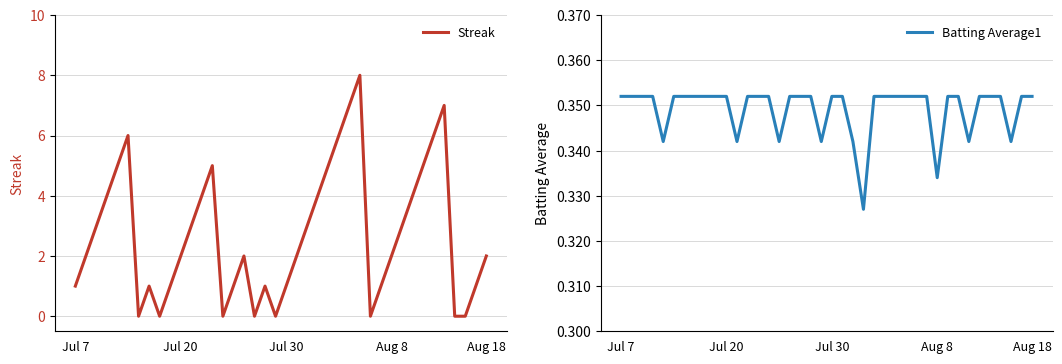

Reading right to left, list all the values displayed in this chart.

Streak: 2.0	1.0	0.0	0.0	7.0	6.0	5.0	4.0	3.0	2.0	1.0	0.0	8.0	7.0	6.0	5.0	4.0	3.0	2.0	1.0	0.0	1.0	0.0	2.0	1.0	0.0	5.0	4.0	3.0	2.0	1.0	0.0	1.0	0.0	6.0	5.0	4.0	3.0	2.0	1.0
Batting Average1: 0.4	0.4	0.3	0.4	0.4	0.4	0.3	0.4	0.4	0.3	0.4	0.4	0.4	0.4	0.4	0.4	0.3	0.3	0.4	0.4	0.3	0.4	0.4	0.4	0.3	0.4	0.4	0.4	0.3	0.4	0.4	0.4	0.4	0.4	0.4	0.3	0.4	0.4	0.4	0.4